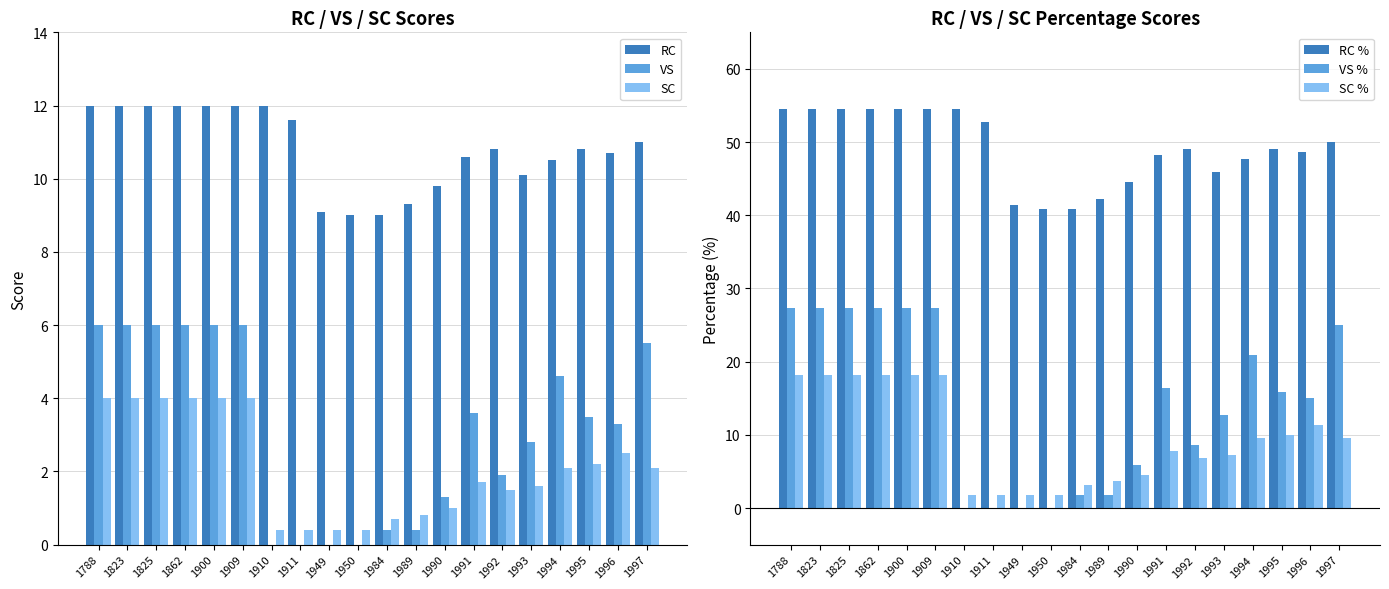

How many series are shown in this chart?

6